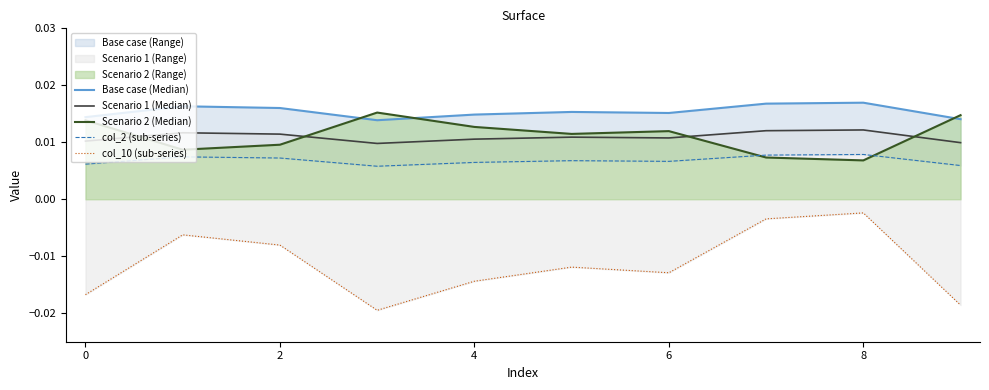

Count the Scenario 1 (Median) values in the range 0 to 1.

10